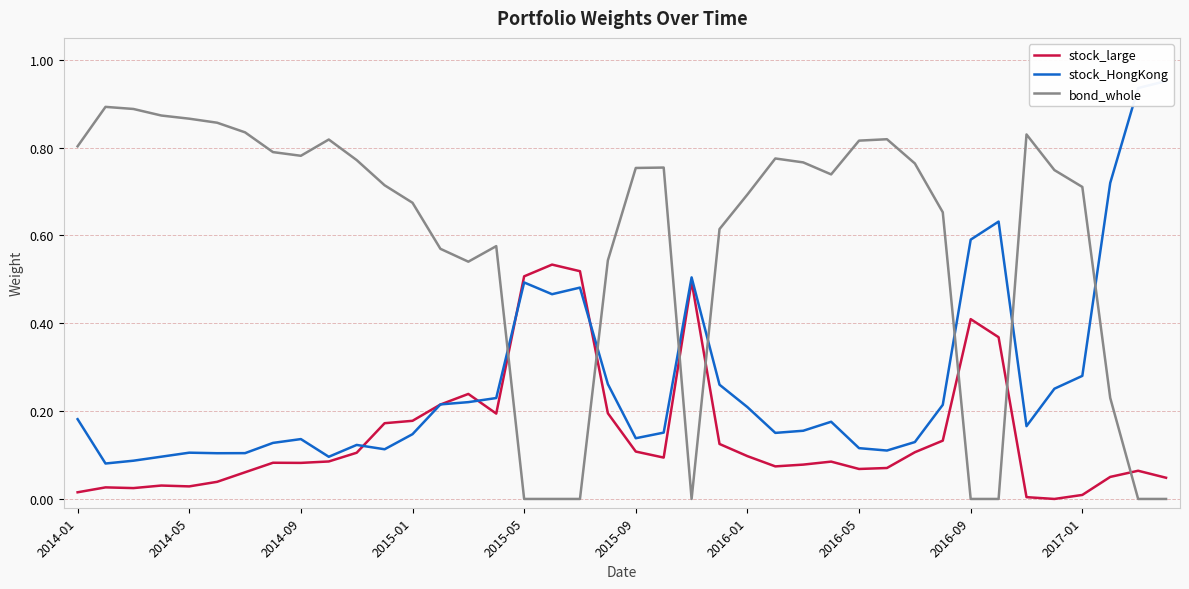

In stock_large, how many points are higher than both neighbors (excluding endpoints)?

9